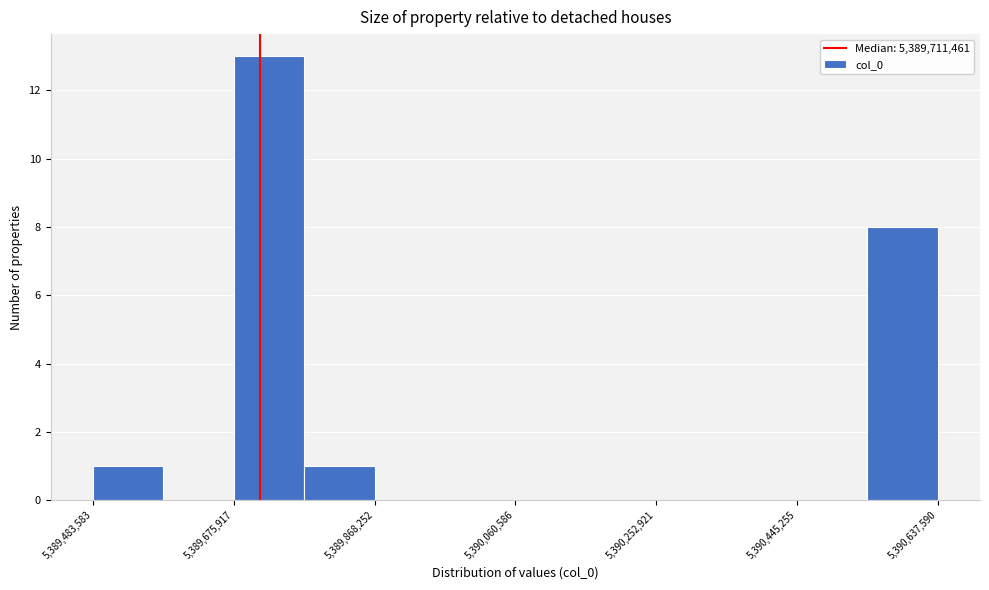

Reading left to right, transcribe this chart: for each bar, give the range it covers on the x-axis and its height. Neither the bar edges nor the heights are printed on the chart, so give them approximately, as read against the axes.

5389480000 to 5389580000: 1
5389580000 to 5389680000: 0
5389680000 to 5389780000: 13
5389780000 to 5389860000: 1
5389860000 to 5389960000: 0
5389960000 to 5390060000: 0
5390060000 to 5390160000: 0
5390160000 to 5390260000: 0
5390260000 to 5390340000: 0
5390340000 to 5390440000: 0
5390440000 to 5390540000: 0
5390540000 to 5390640000: 8